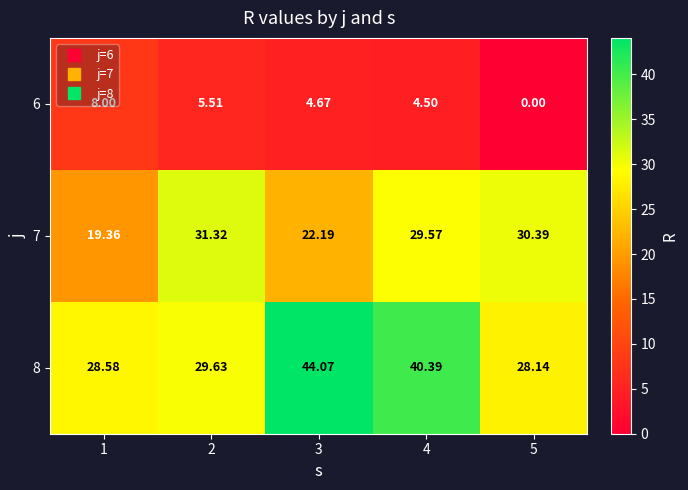

At which category is the sum across all series the highest?

4